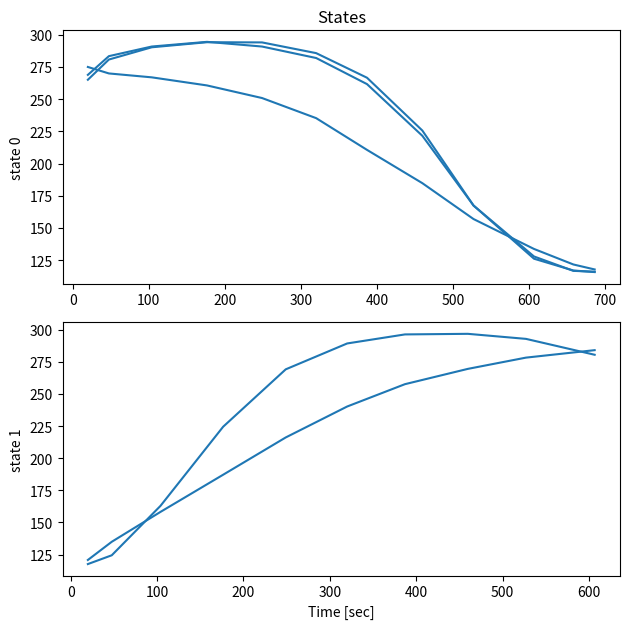

How many lines are shown in the chart?

5